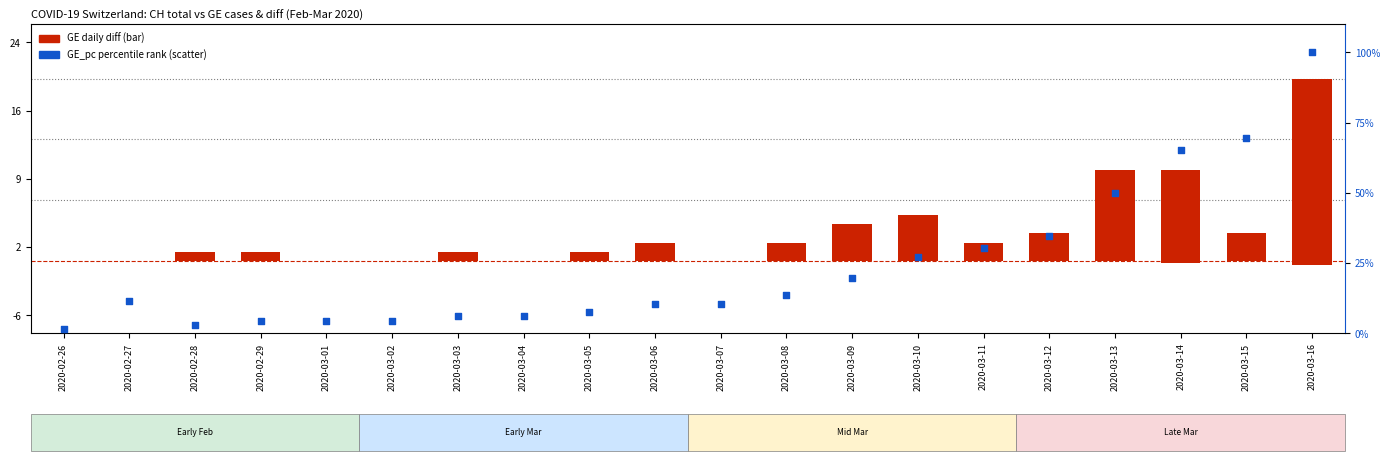

At how many categories does at least one series exceed 17?

8